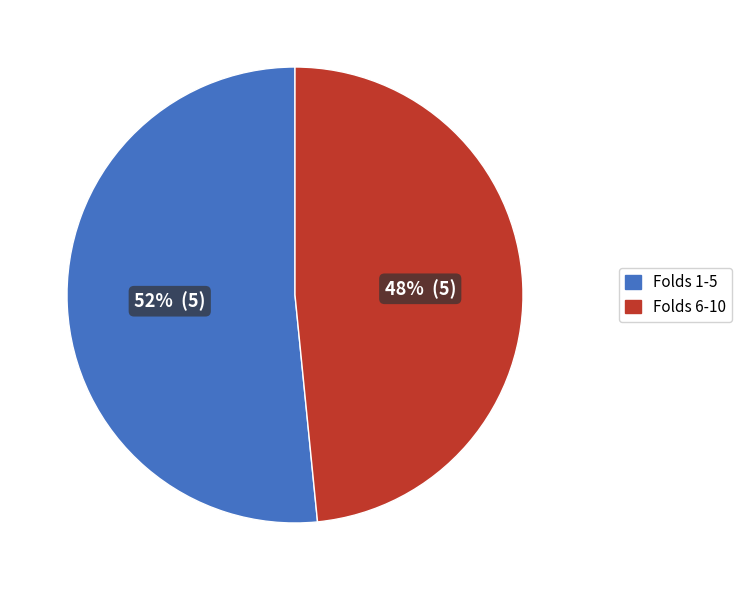

To the nearest percent, what is the combined percentage of Folds 1-5 and Folds 6-10?

100%